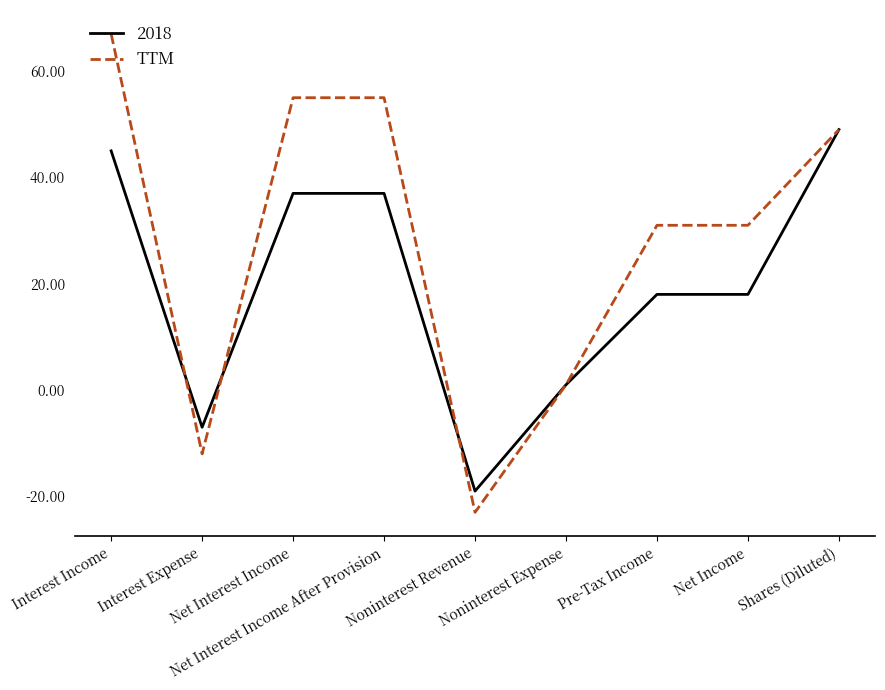

What is the maximum value shown in the chart?

67